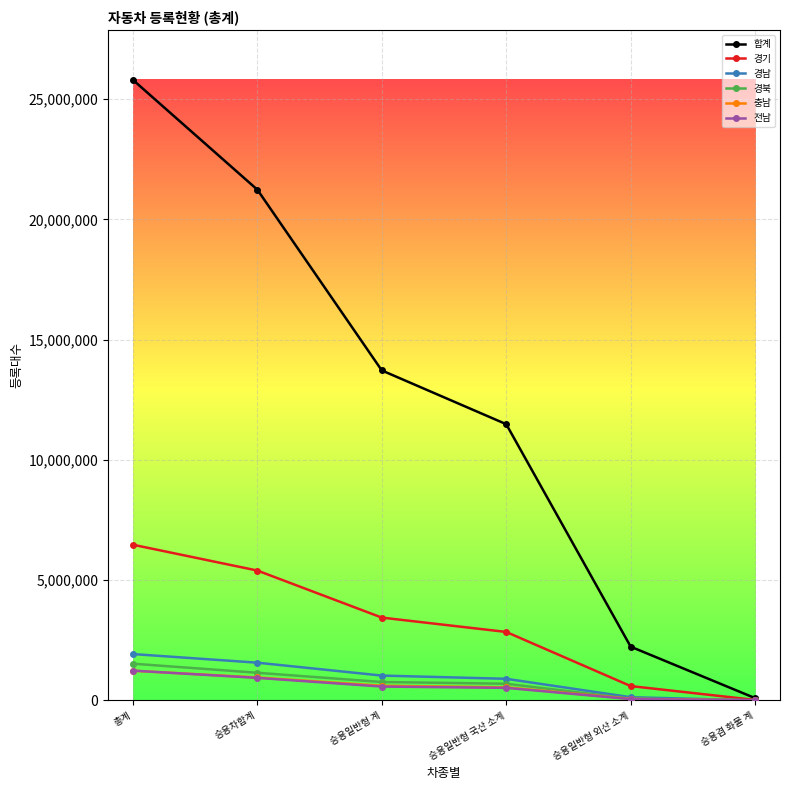

At which label does 충남 first exceed 610082?

총계